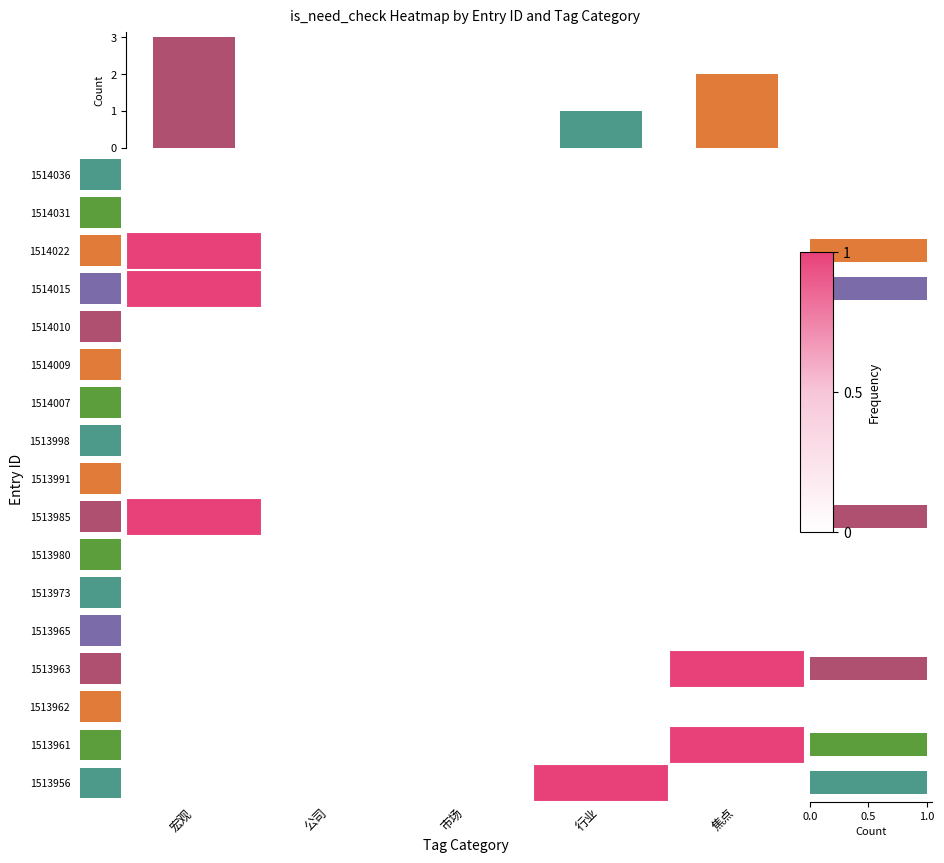

Is it true that 1514015 equals 0 at 公司?

False